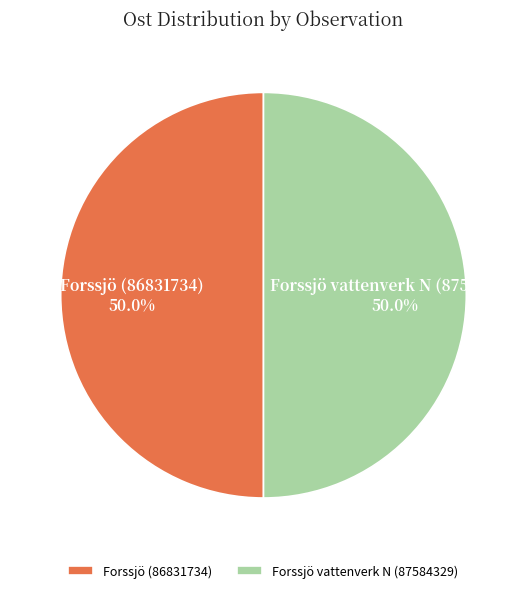

Approximately how many times larger is the value at Forssjö vattenverk N (87584329) compared to Forssjö (86831734)?

1.0